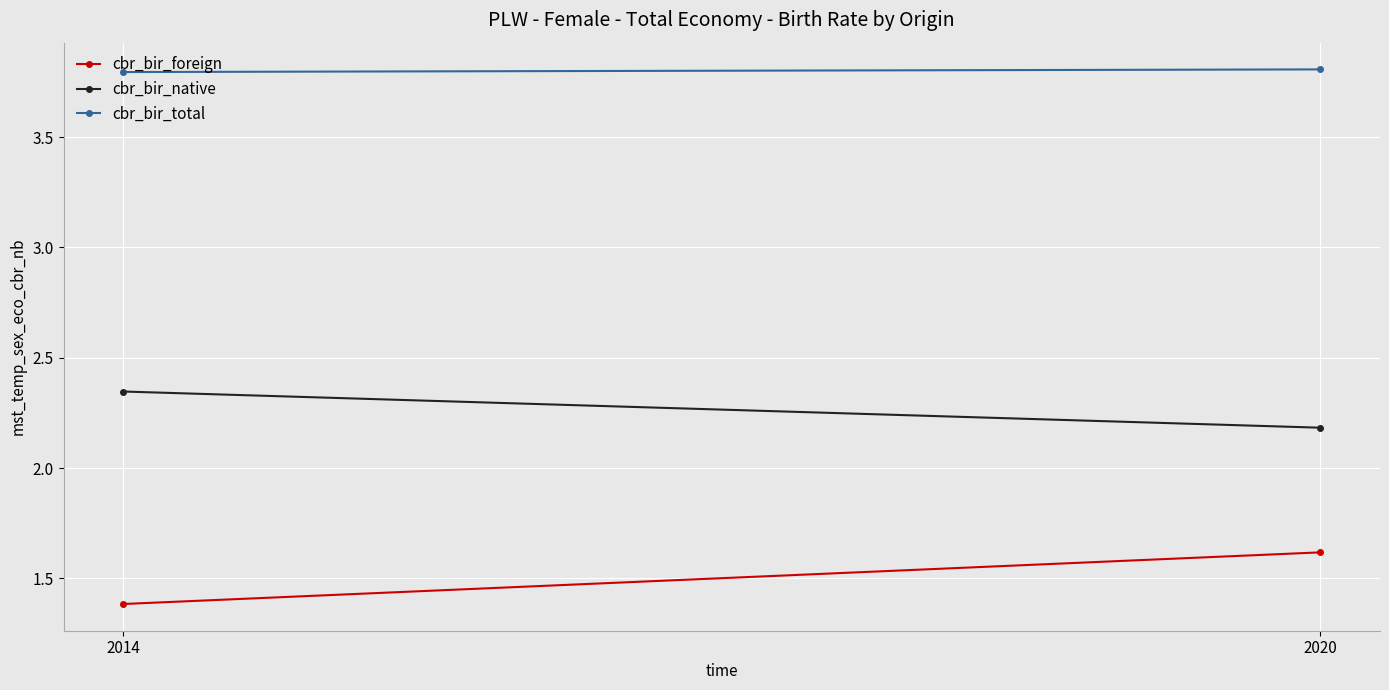

Reading left to right, list all the values displayed in this chart.

cbr_bir_foreign: 2014=1.4	2020=1.6
cbr_bir_native: 2014=2.3	2020=2.2
cbr_bir_total: 2014=3.8	2020=3.8